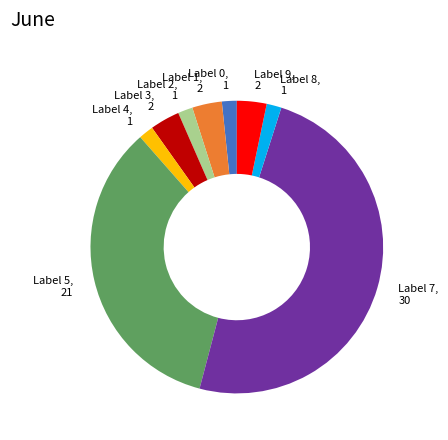

Count the number of slices in the pie.

9